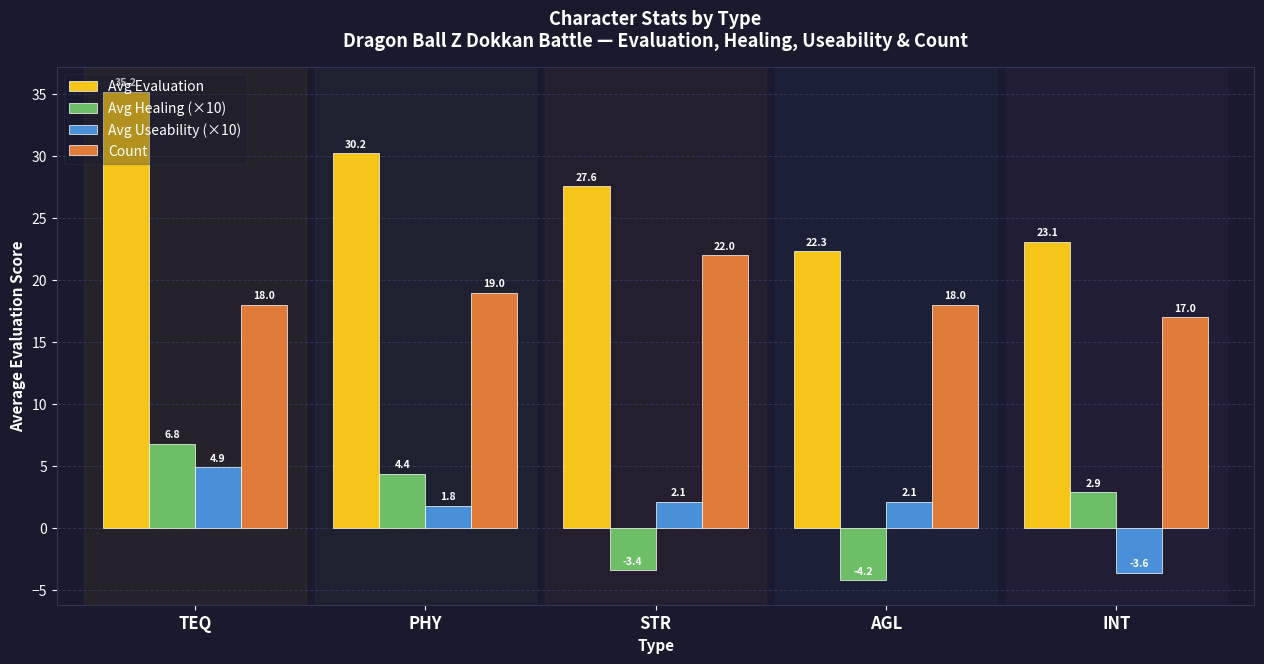

What is the difference between the maximum and minimum values in the Avg Healing (×10) series?

11.0